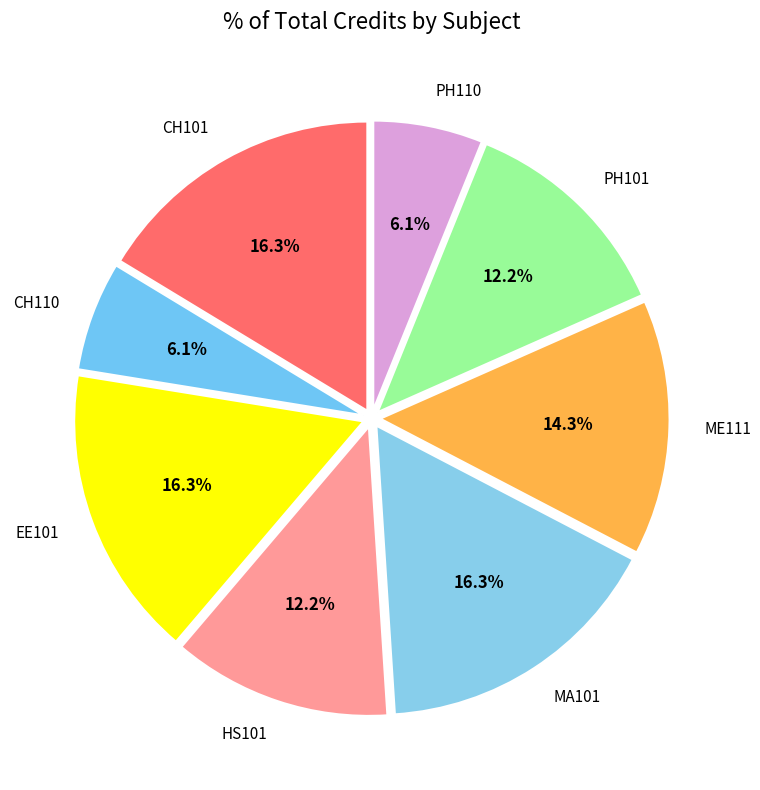

Is HS101 the majority of the pie?

No